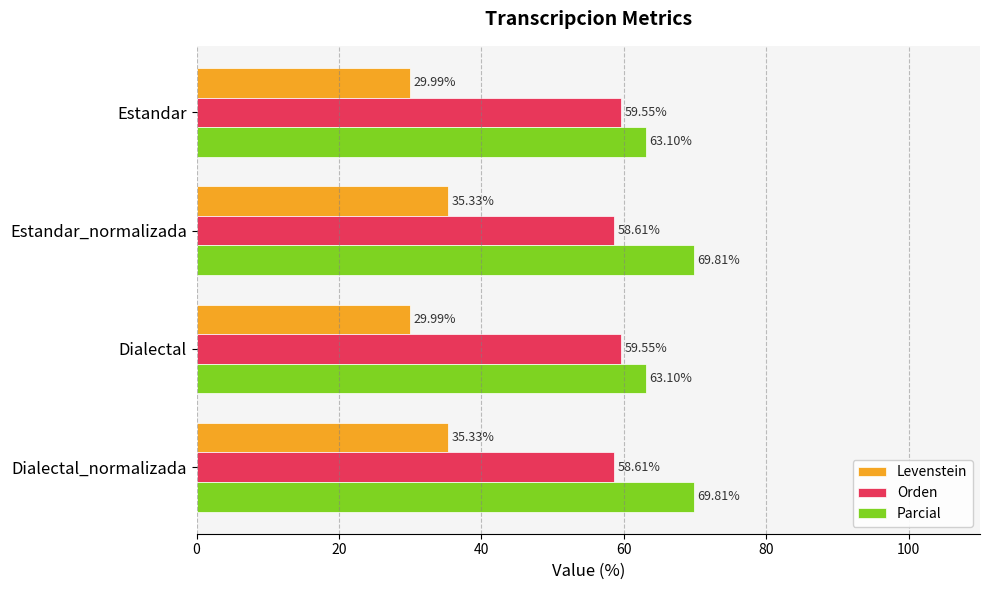

At how many categories does at least one series exceed 39?

4